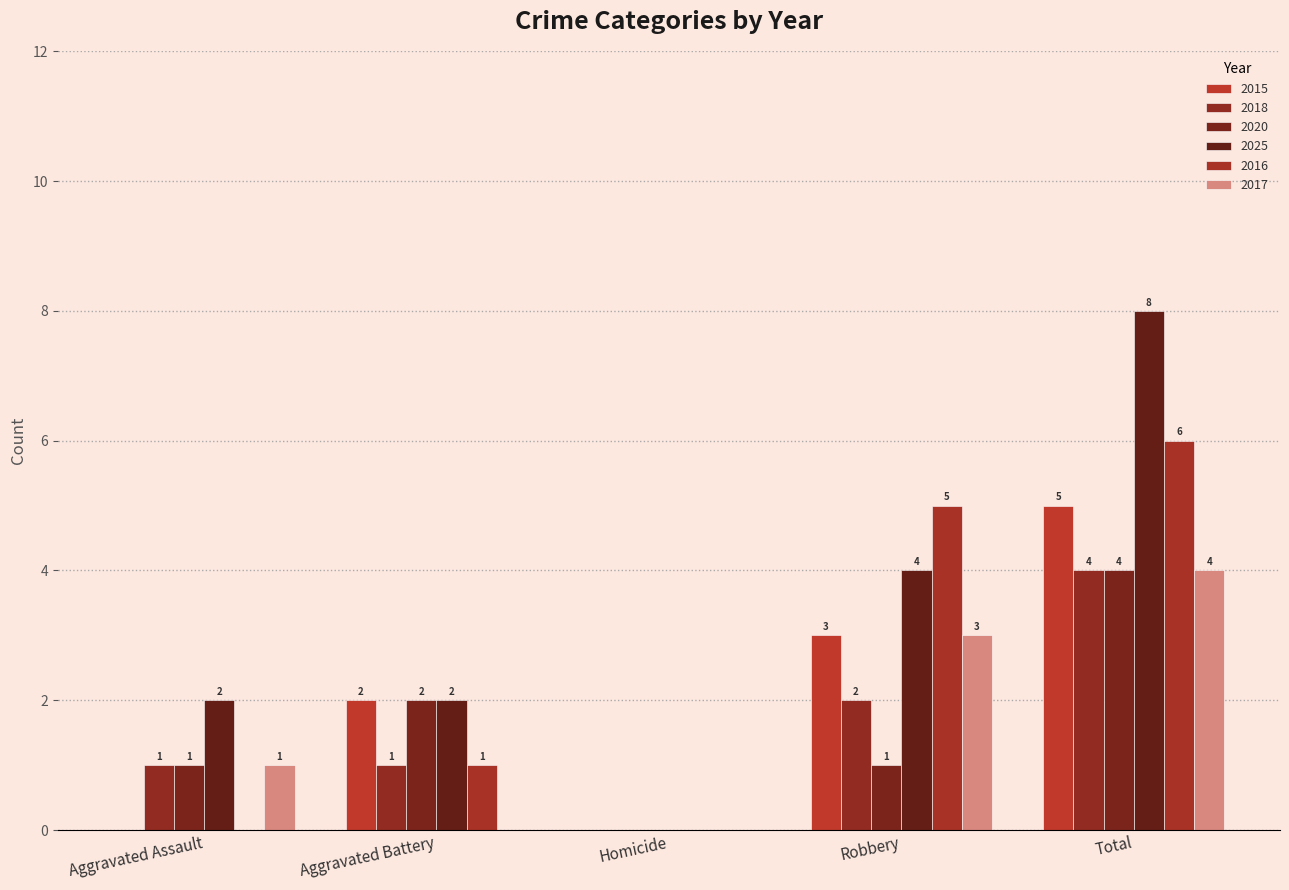

What is the value of the 2025 bar at the 2nd from the left?

2